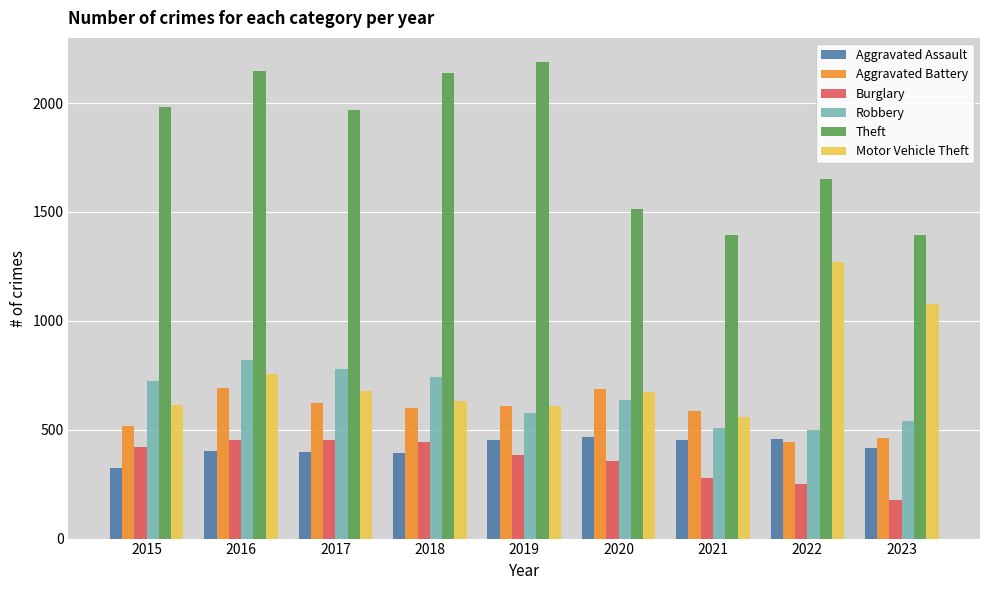

How many data points in Aggravated Assault are less than 414?

4